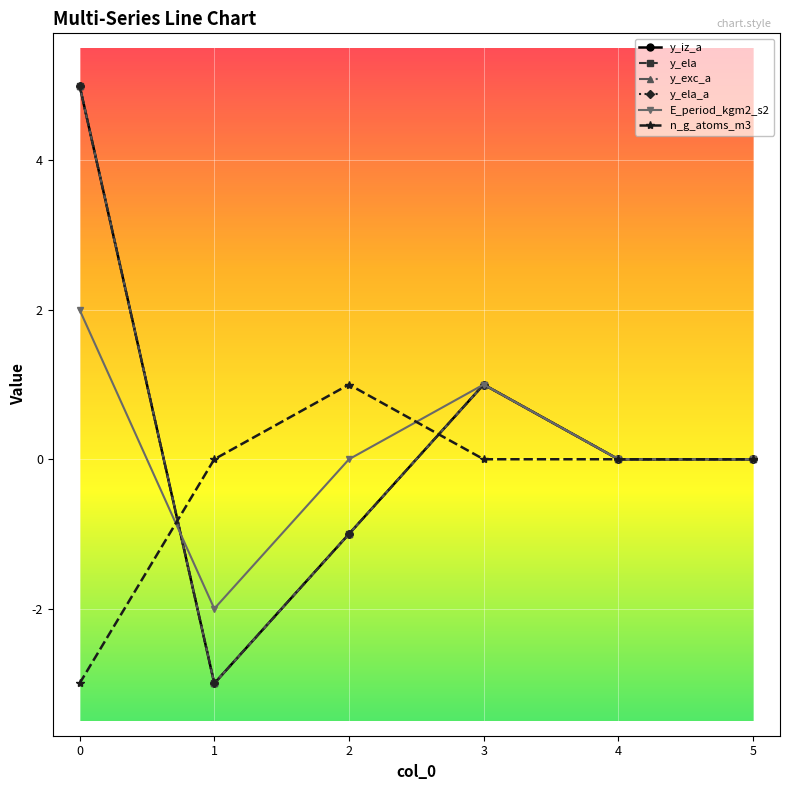

Reading left to right, what are all the values shown in this chart?

y_iz_a: 5	-3	-1	1	0	0
y_ela: 5	-3	-1	1	0	0
y_exc_a: 5	-3	-1	1	0	0
y_ela_a: 5	-3	-1	1	0	0
E_period_kgm2_s2: 2	-2	0	1	0	0
n_g_atoms_m3: -3	0	1	0	0	0